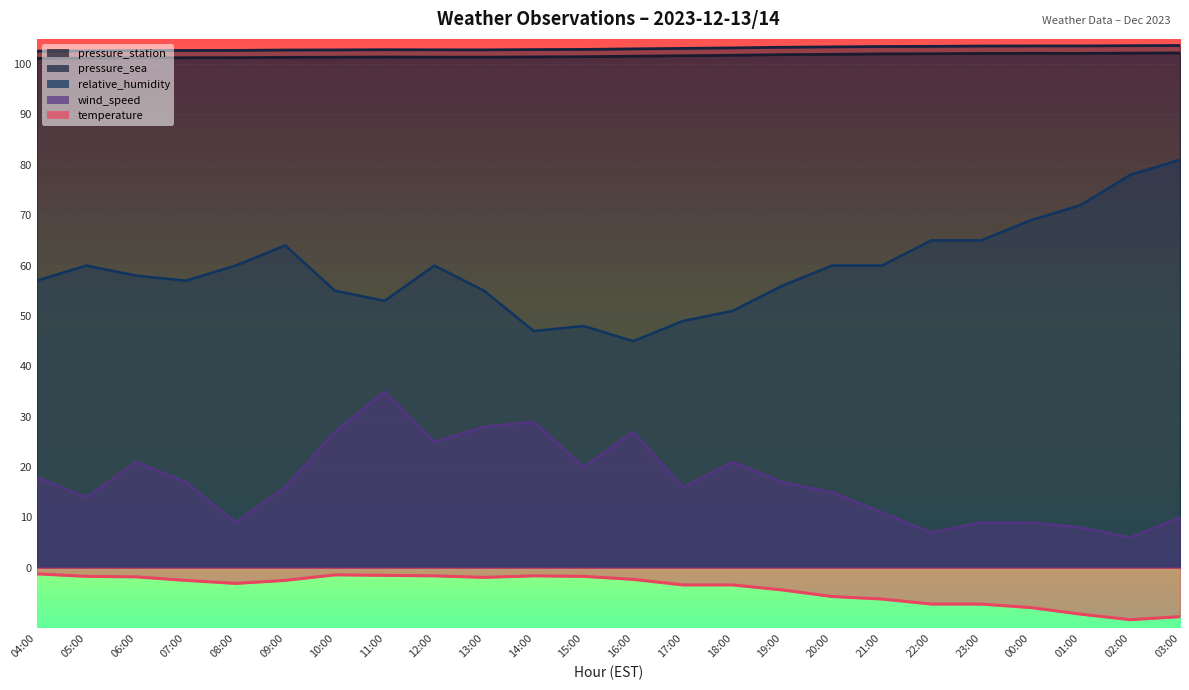

At 10:00, list the series in order from smallest to largest.

temperature, wind_speed, relative_humidity, pressure_station, pressure_sea